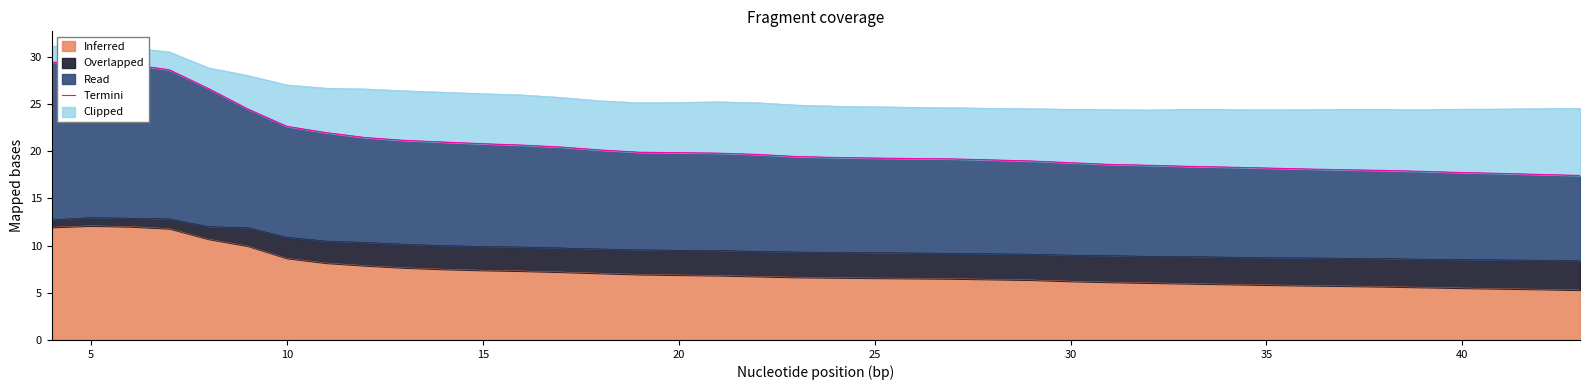

What is the maximum value for Inferred?

12.1